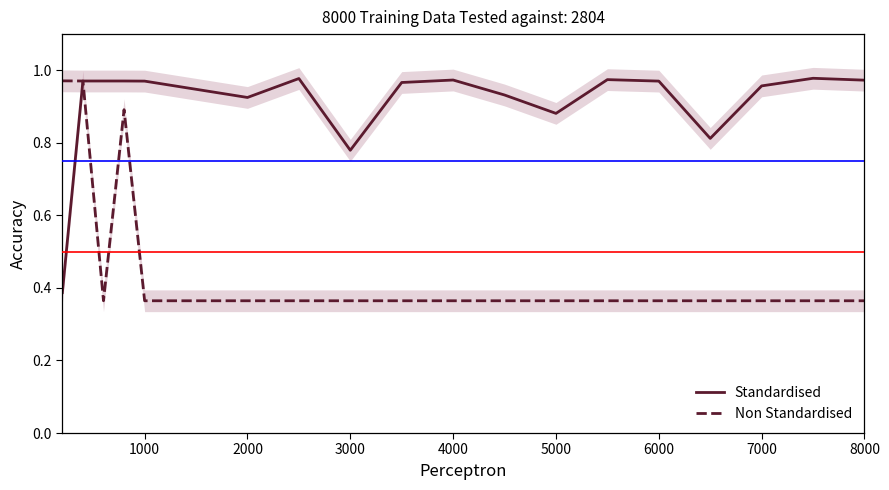

What is the difference between the second highest and second lowest values in the Standardised series?

0.2